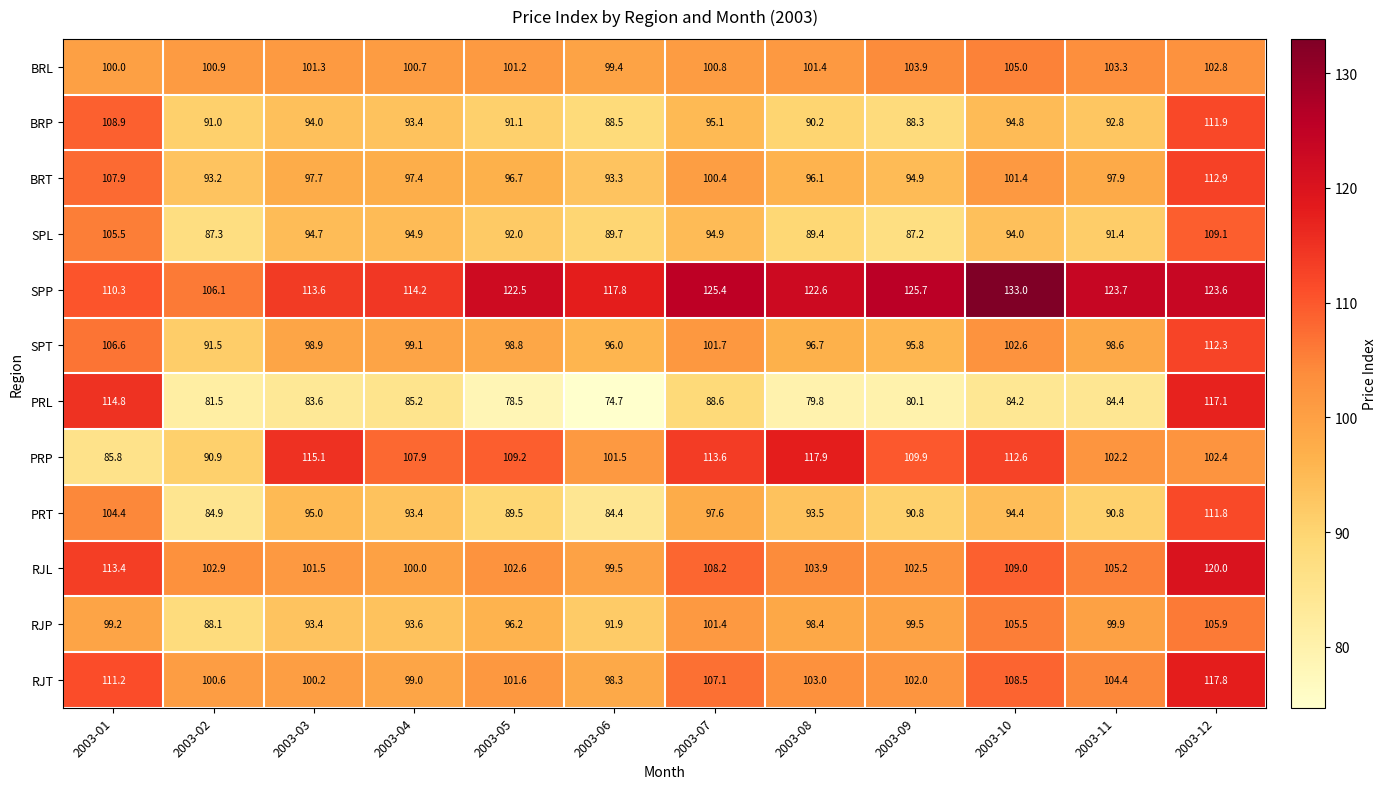

At which category does the chart reach its peak across all series?

2003-10